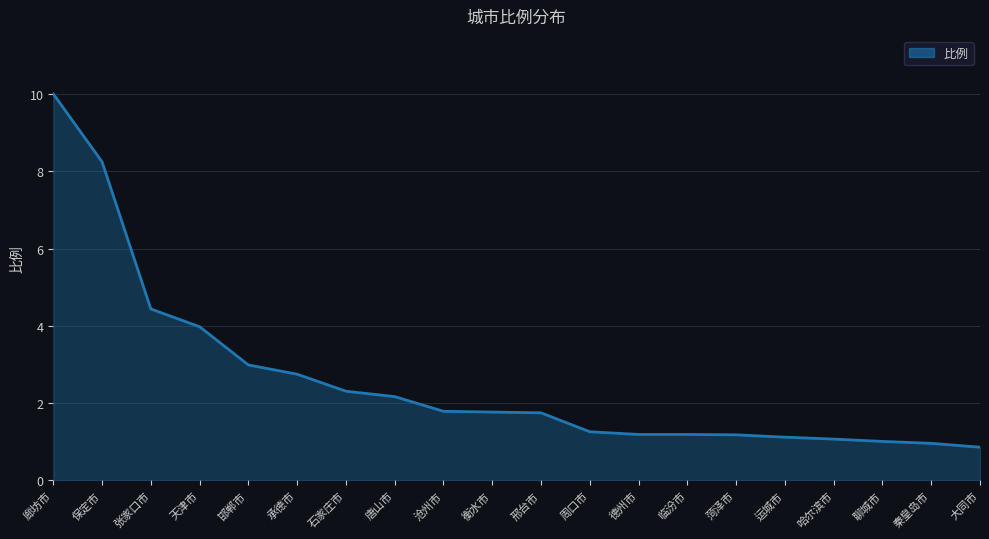

The value at 廊坊市 is 10.0. True or false?

True